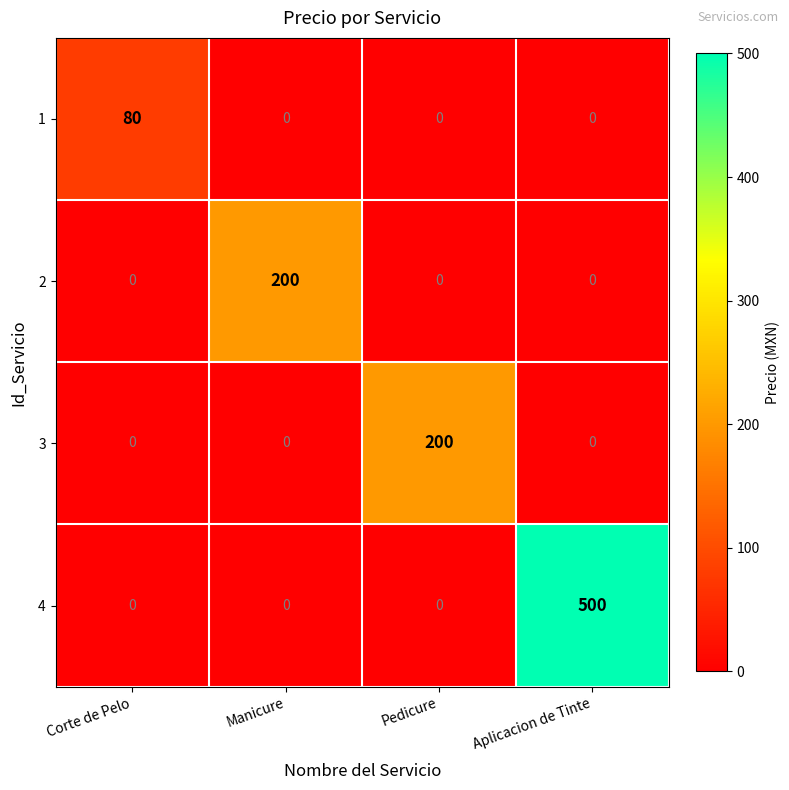

Which series has the largest total across all categories?

4